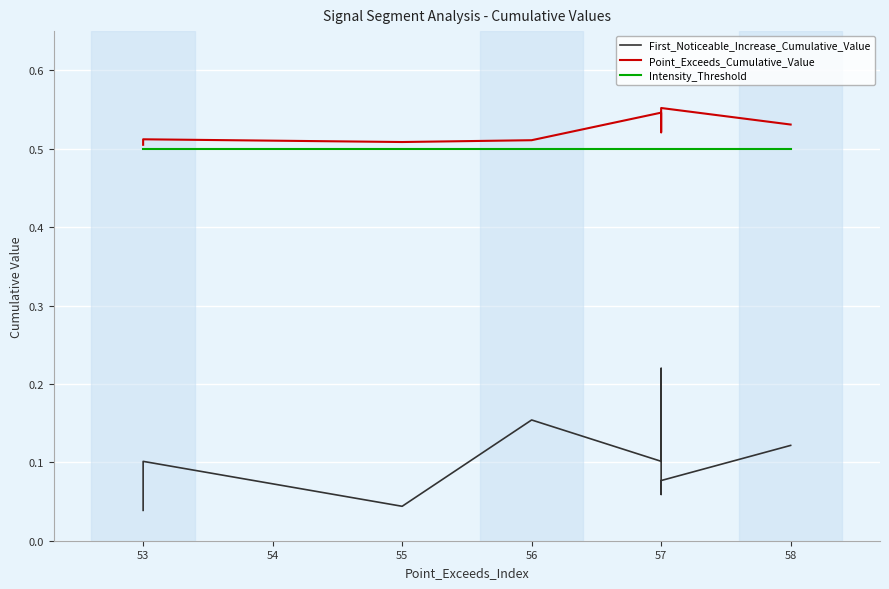

How many data points does each series have?

10